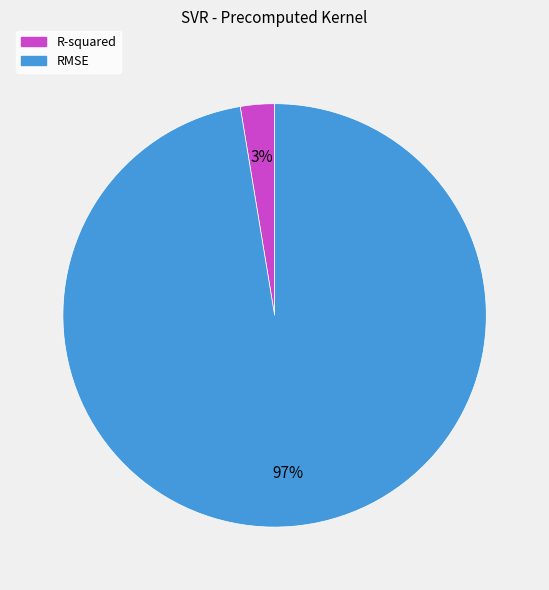

Which slice represents more than half of the pie?

RMSE